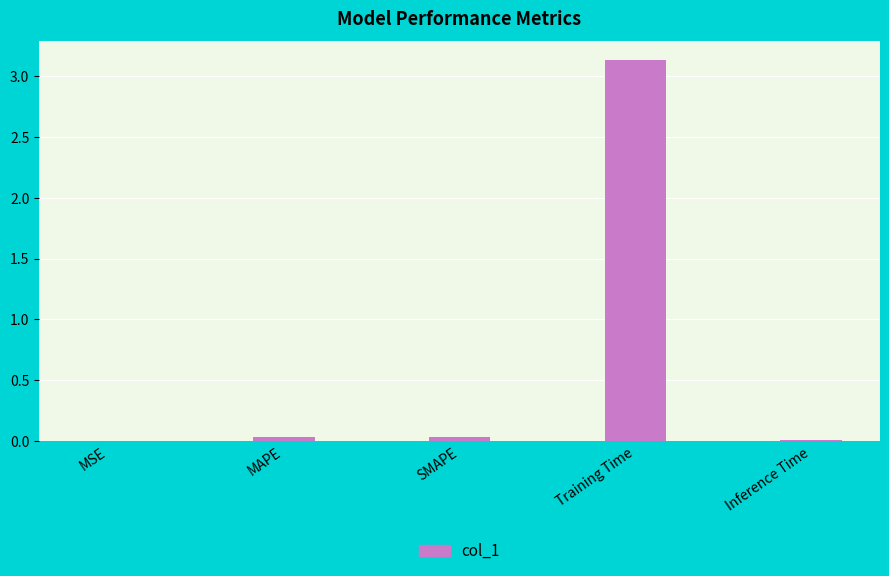

The chart shows a value of 1.7 at Training Time. True or false?

False